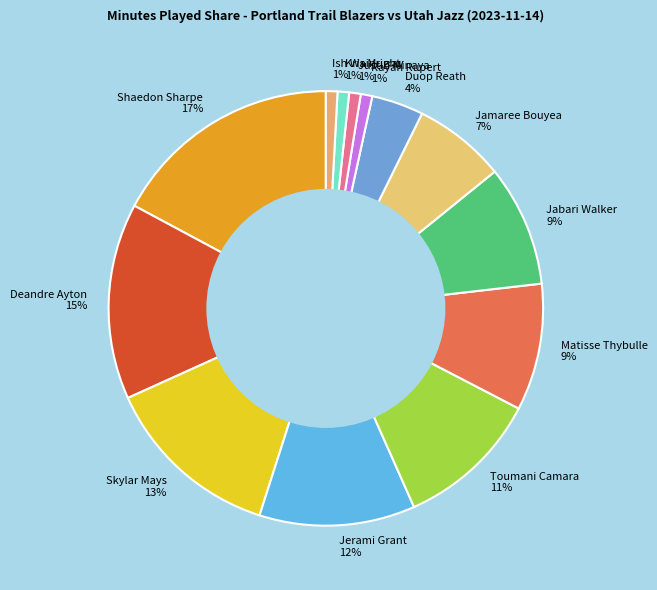

To the nearest percent, what is the difference between the largest and smallest slice percentages?

16%